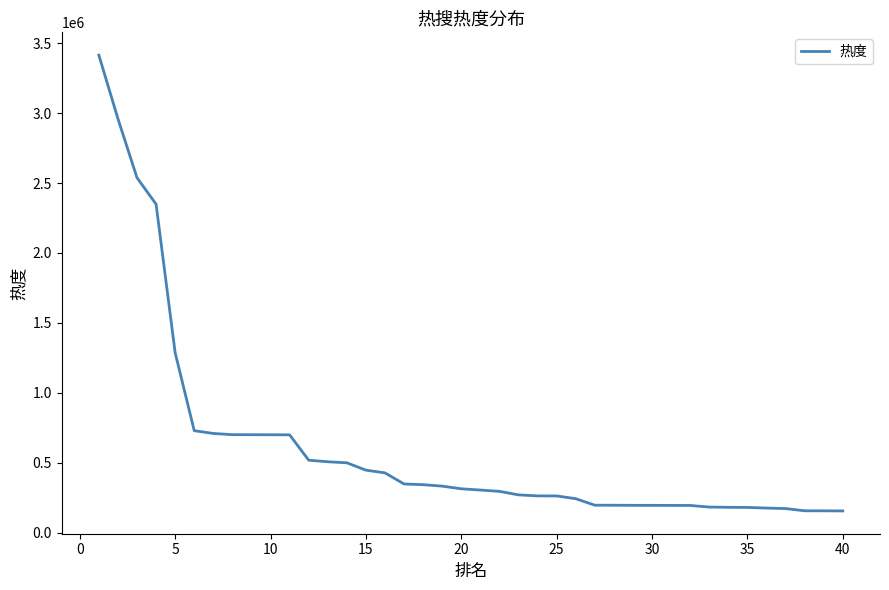

What is the smallest value displayed?

156309